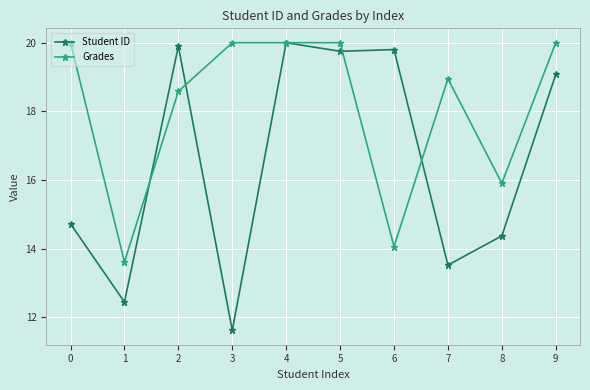

What is the sum of all Student ID values?

165.2